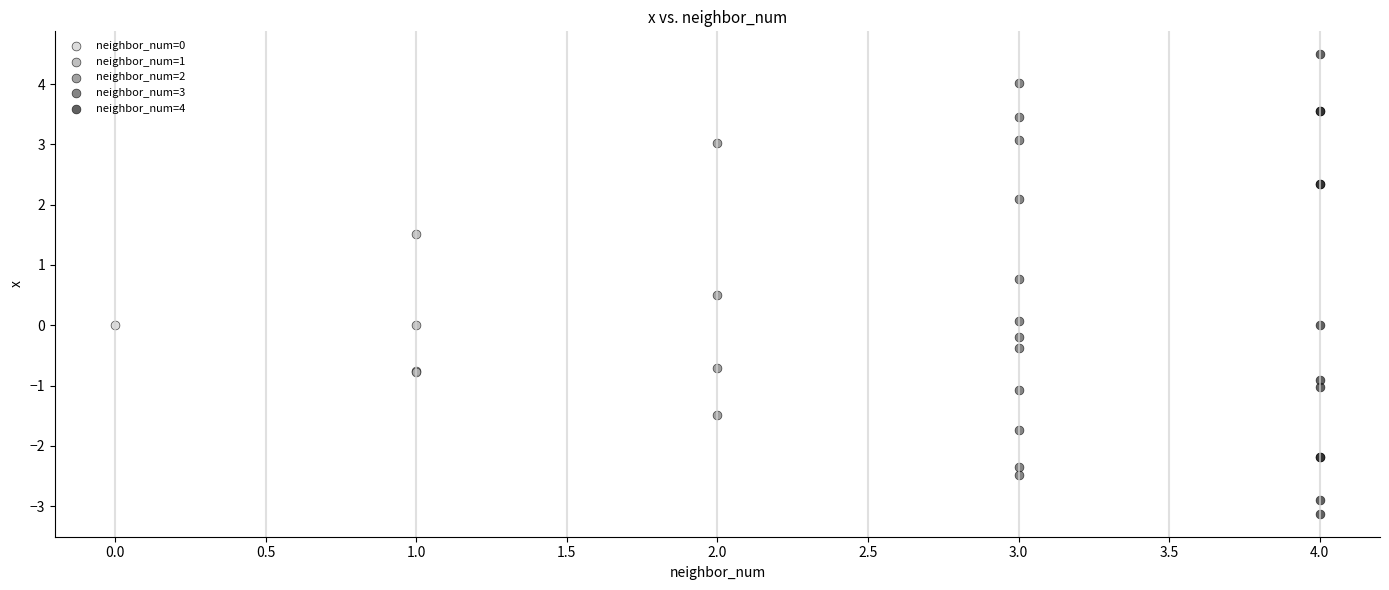

Which series contains the lowest Y value?

neighbor_num=4